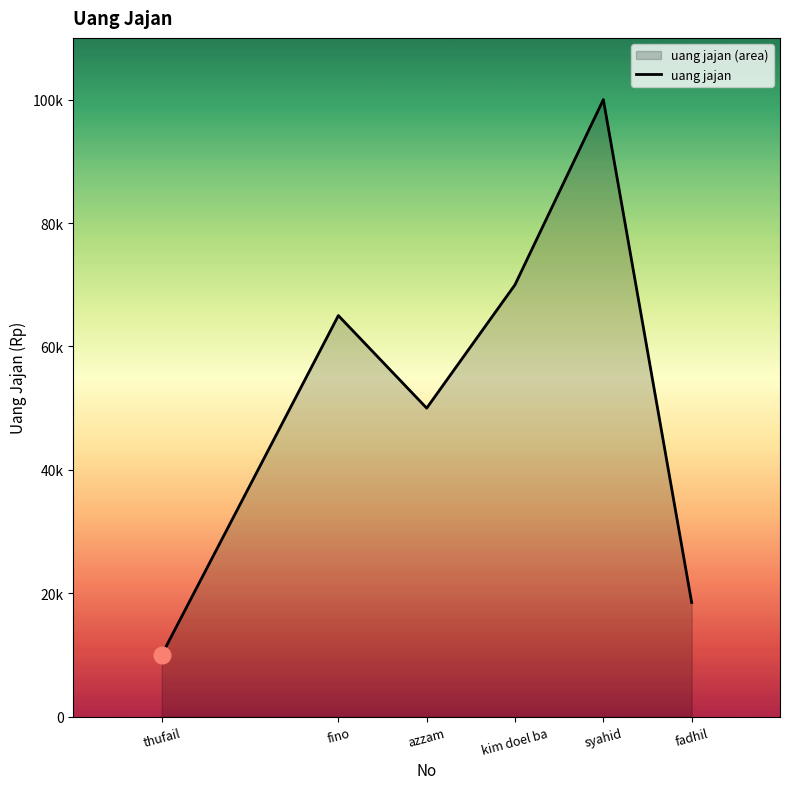

Reading left to right, list all the values displayed in this chart.

thufail=10000	fino=65000	azzam=50000	kim doel ba=70000	syahid=100000	fadhil=18500